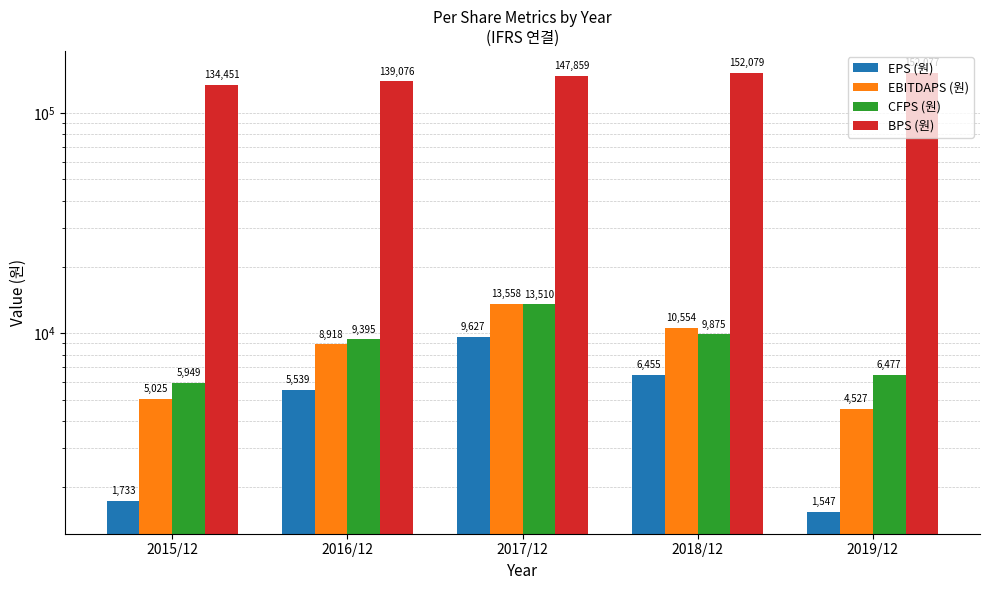

What is the value of the CFPS (원) bar at the 4th from the left?

9875